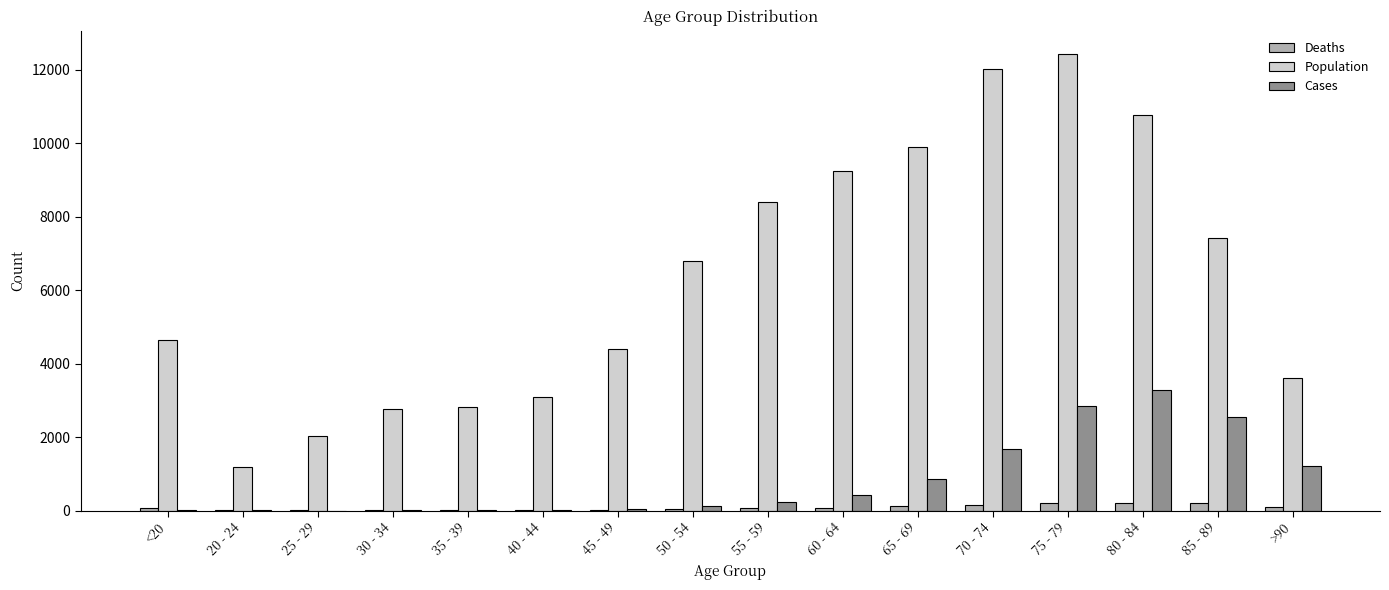

Which series has the widest spread of values?

Population